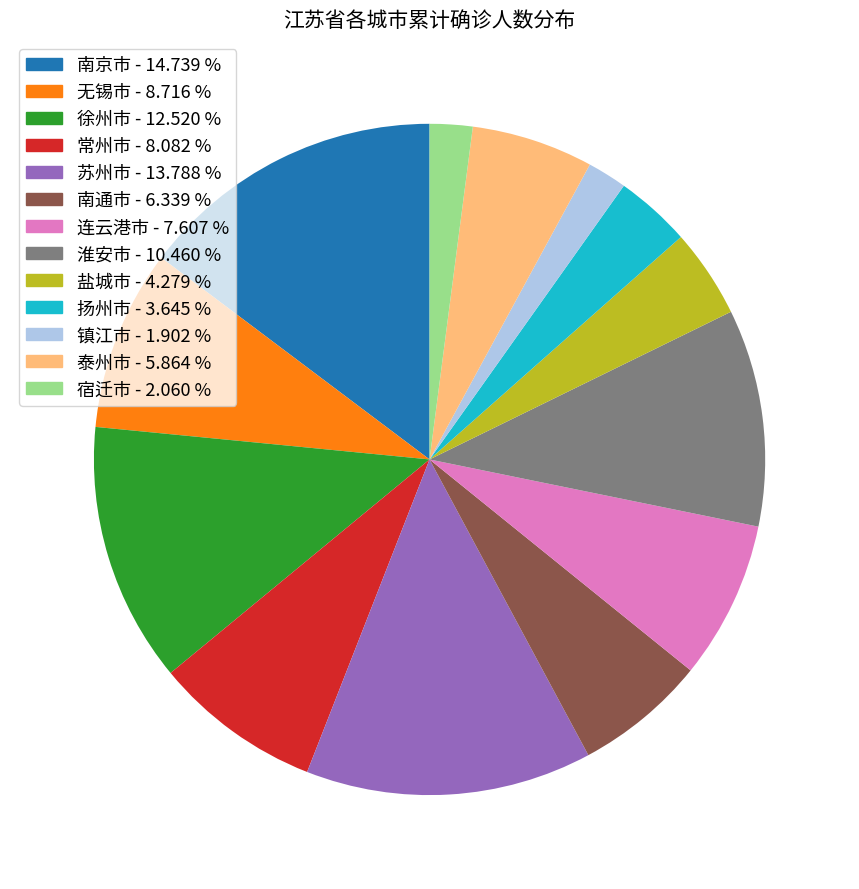

What is the largest slice in the pie chart?

南京市